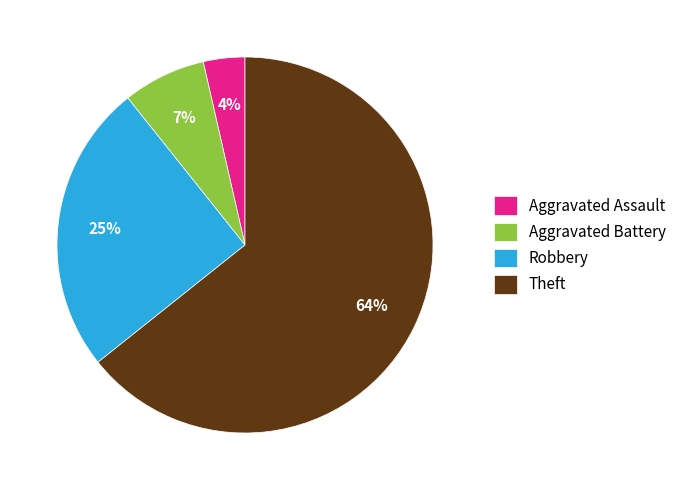

To the nearest percent, what is the average slice percentage?

25%